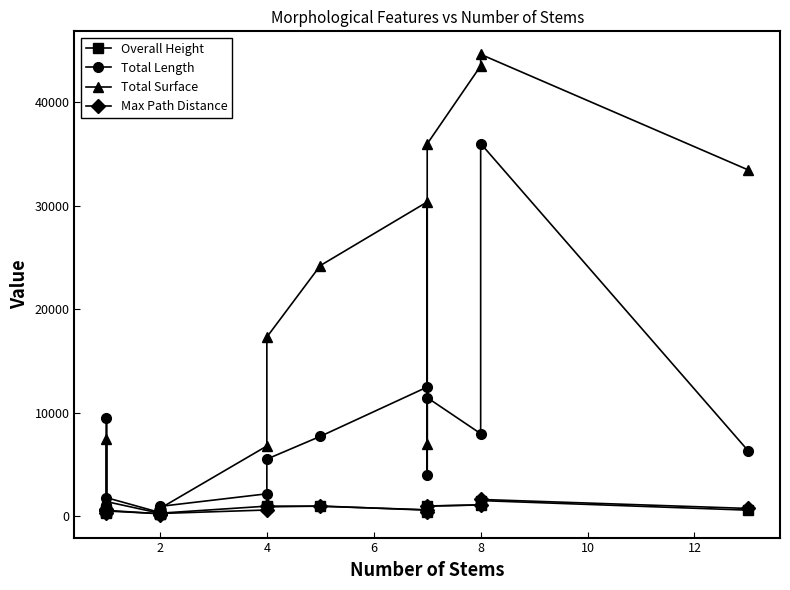

What is the total value across all series at 2?

1604.1